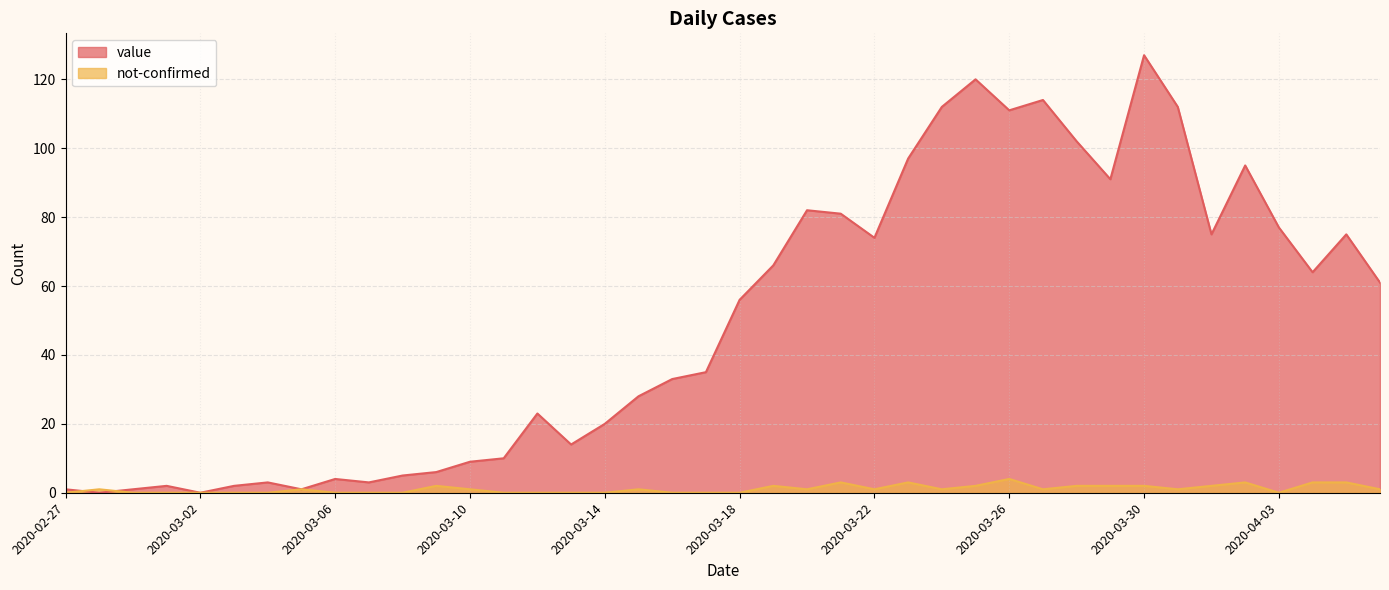

Which category has the lowest value across all series?

2020-02-28